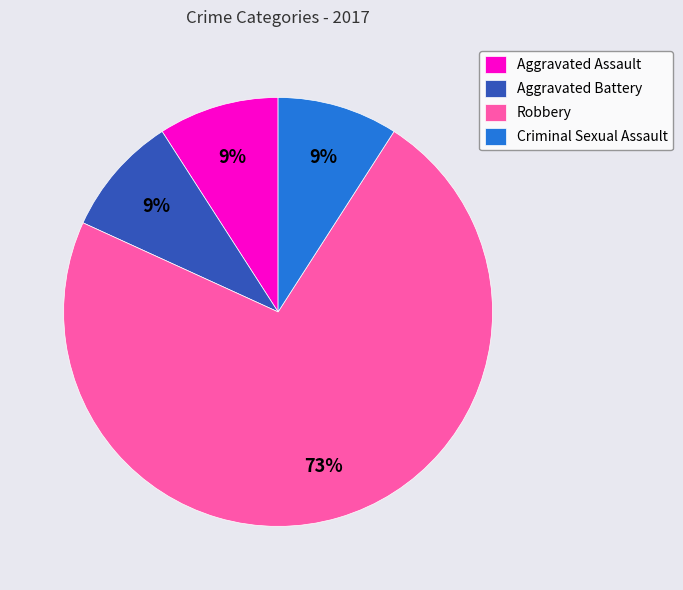

Which has a higher value, Criminal Sexual Assault or Robbery?

Robbery